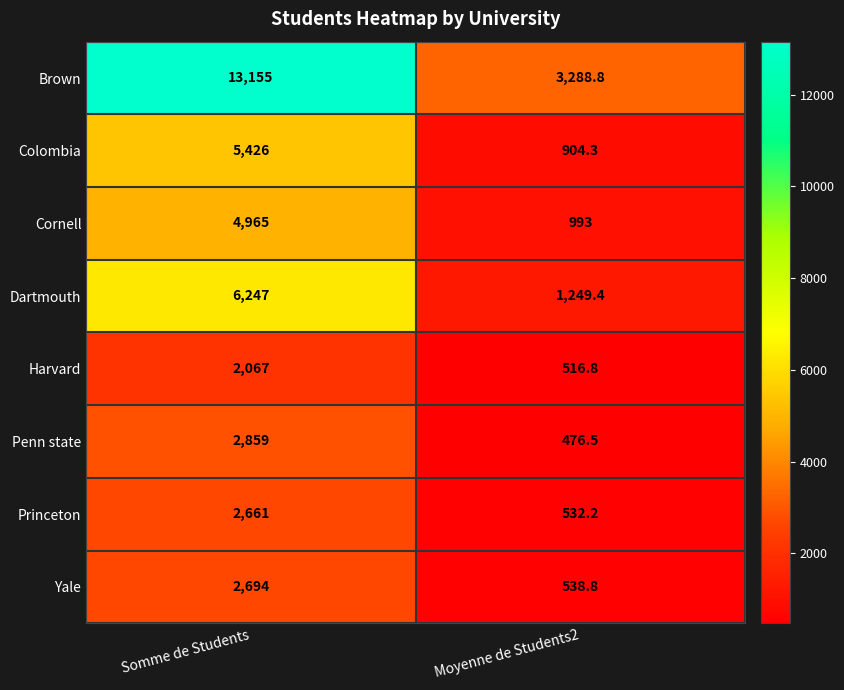

Reading left to right, list all the values displayed in this chart.

Brown: 13155.0	3288.8
Colombia: 5426.0	904.3
Cornell: 4965.0	993.0
Dartmouth: 6247.0	1249.4
Harvard: 2067.0	516.8
Penn state: 2859.0	476.5
Princeton: 2661.0	532.2
Yale: 2694.0	538.8